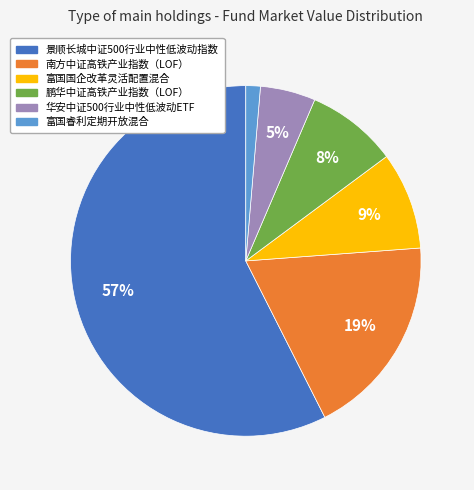

True or false: 鹏华中证高铁产业指数（LOF） accounts for 1% of the total.

False